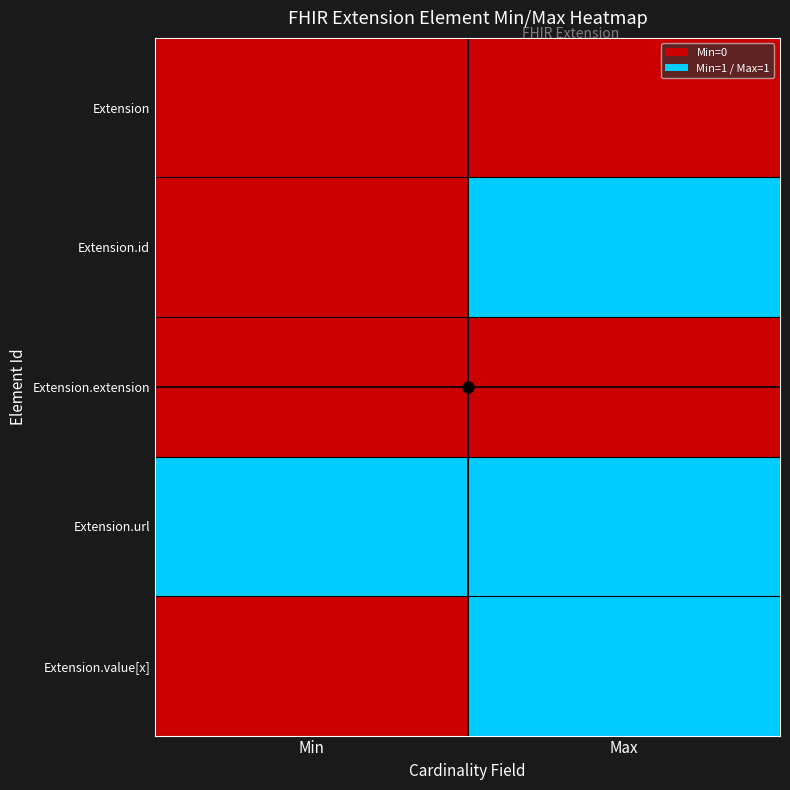

Rank the series by their maximum value, from highest to lowest.

Extension.id, Extension.url, Extension.value[x], Extension, Extension.extension